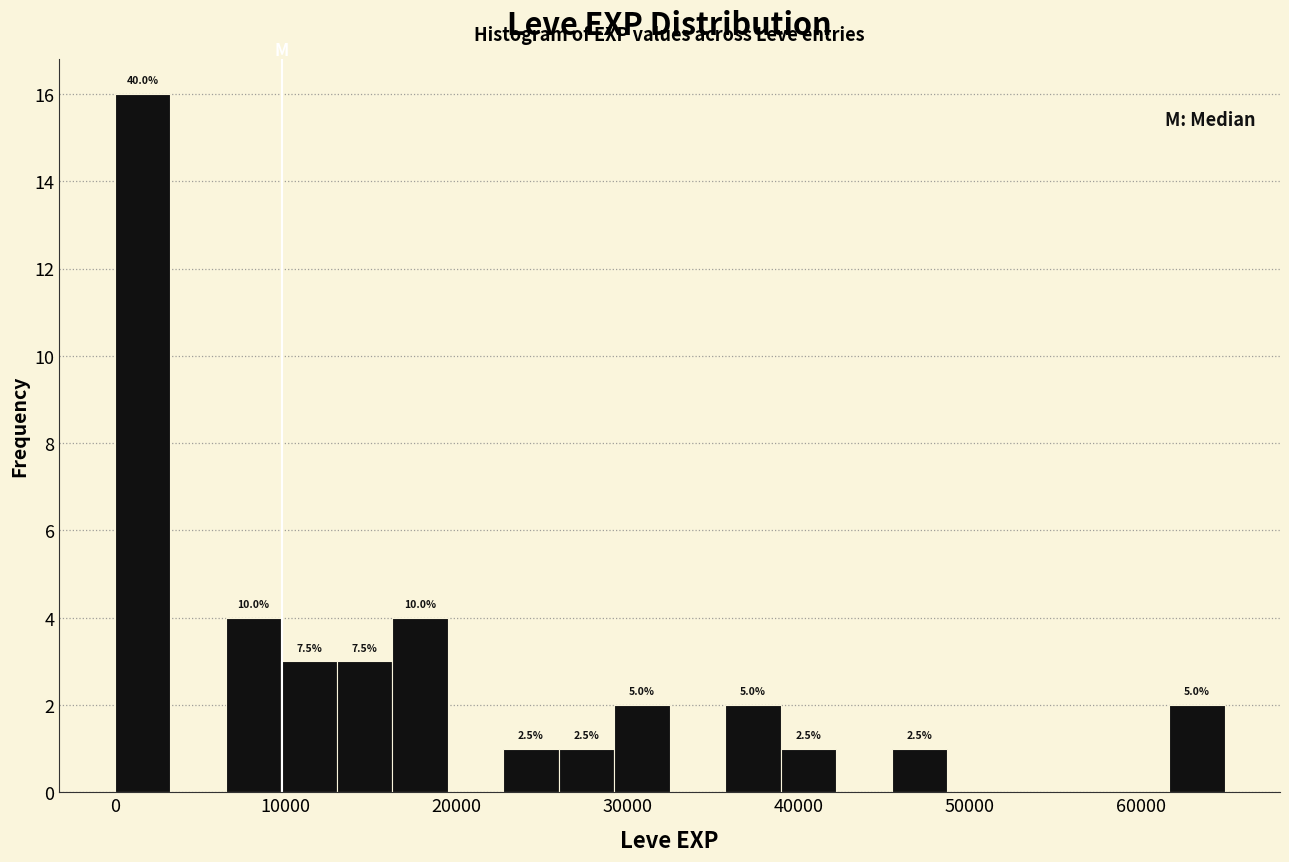

Read against the x-axis, roughly where is the centre of the tallest bar?

2000